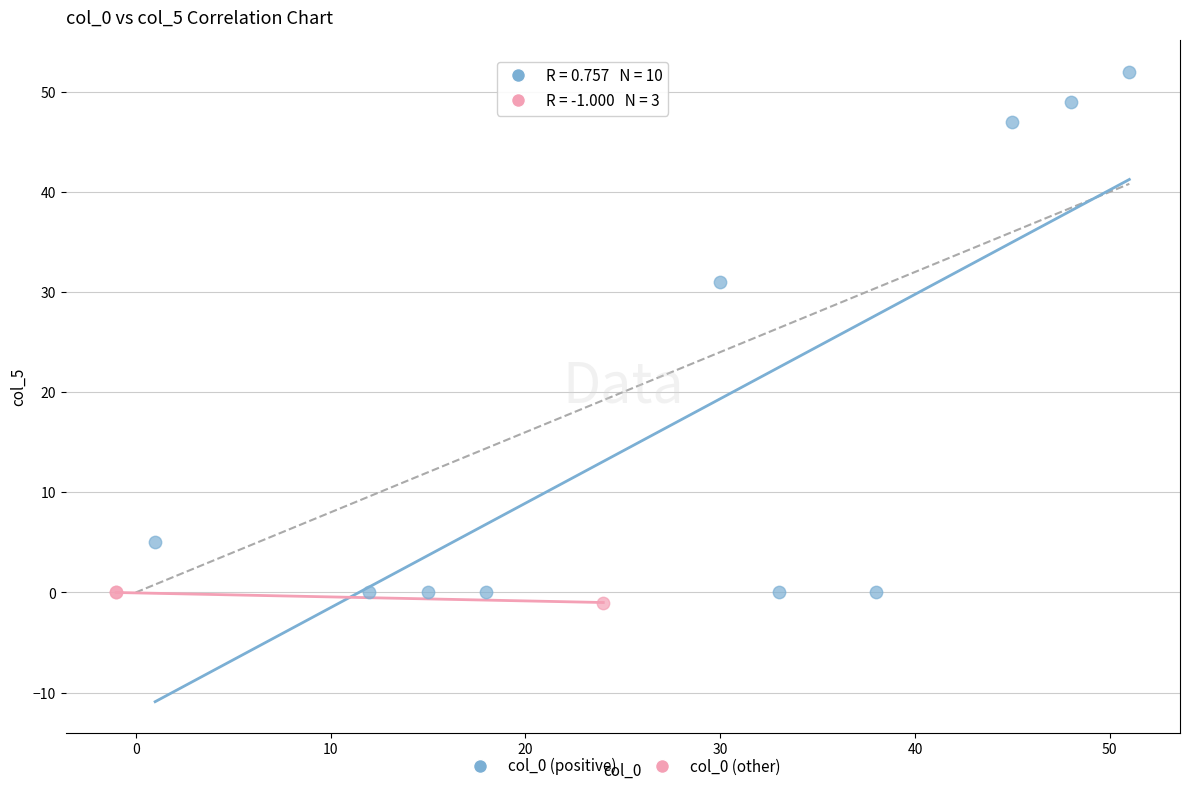

Which series has the largest Y range (max minus min)?

col_0 (positive)